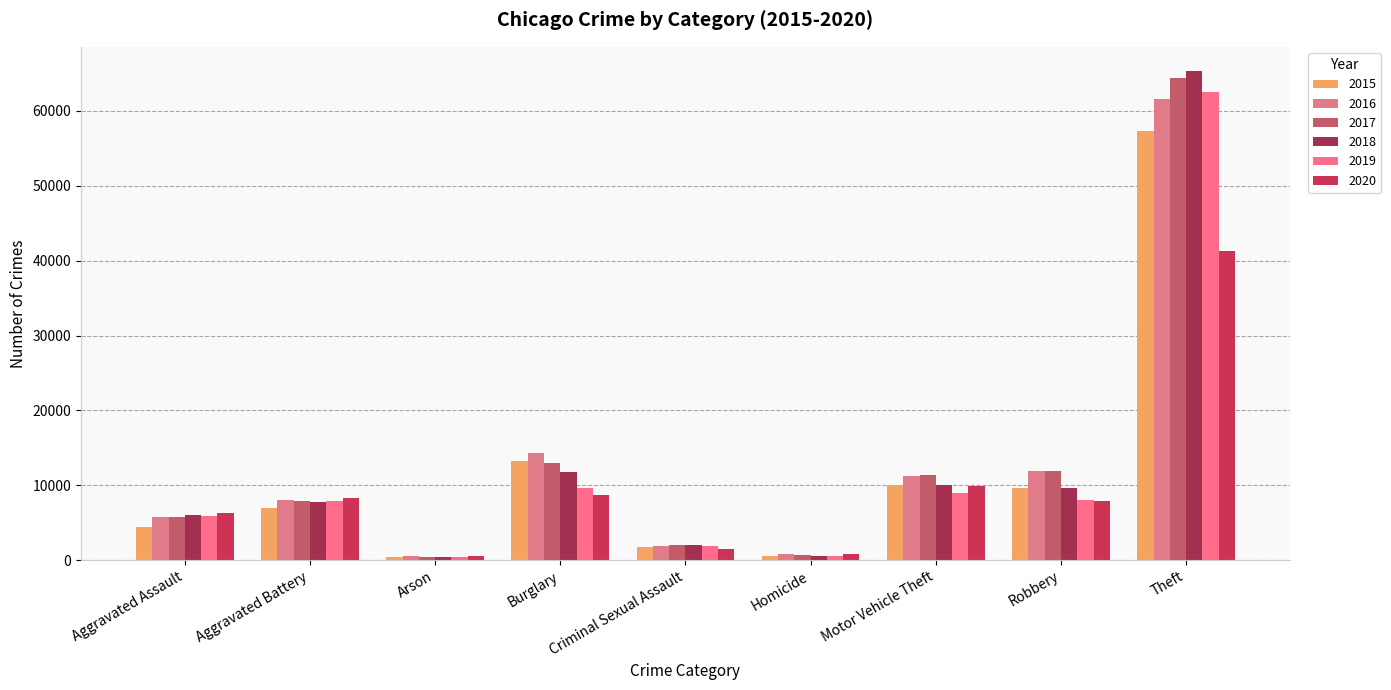

List the labels in order of 2018 value, largest first.

Theft, Burglary, Motor Vehicle Theft, Robbery, Aggravated Battery, Aggravated Assault, Criminal Sexual Assault, Homicide, Arson